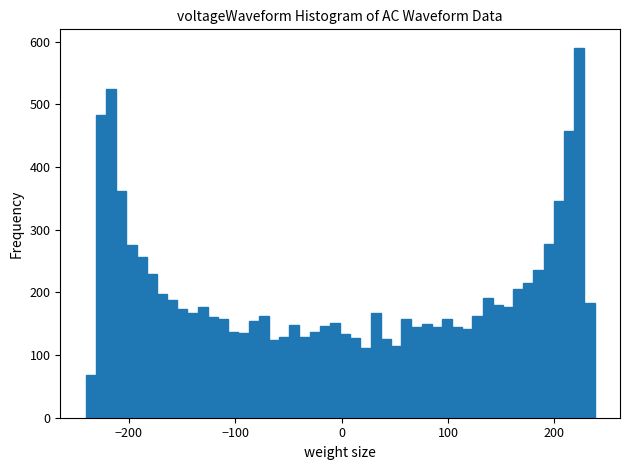

Around what value on the x-axis is the tallest bar? Give the approximate position of its centre, as read against the axis.

220